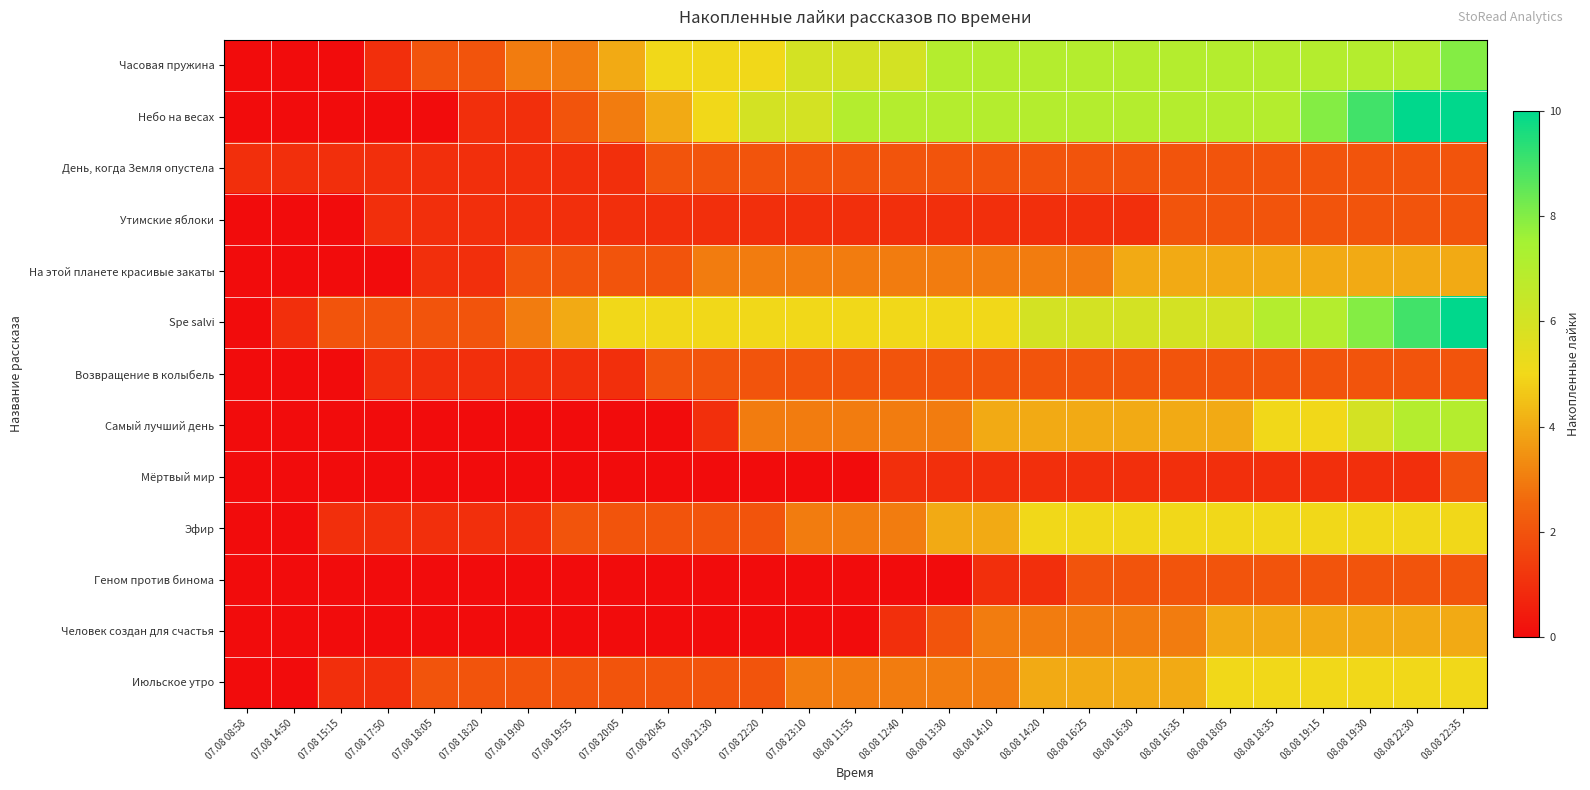

Which label corresponds to the largest value in the chart?

08.08 22:30